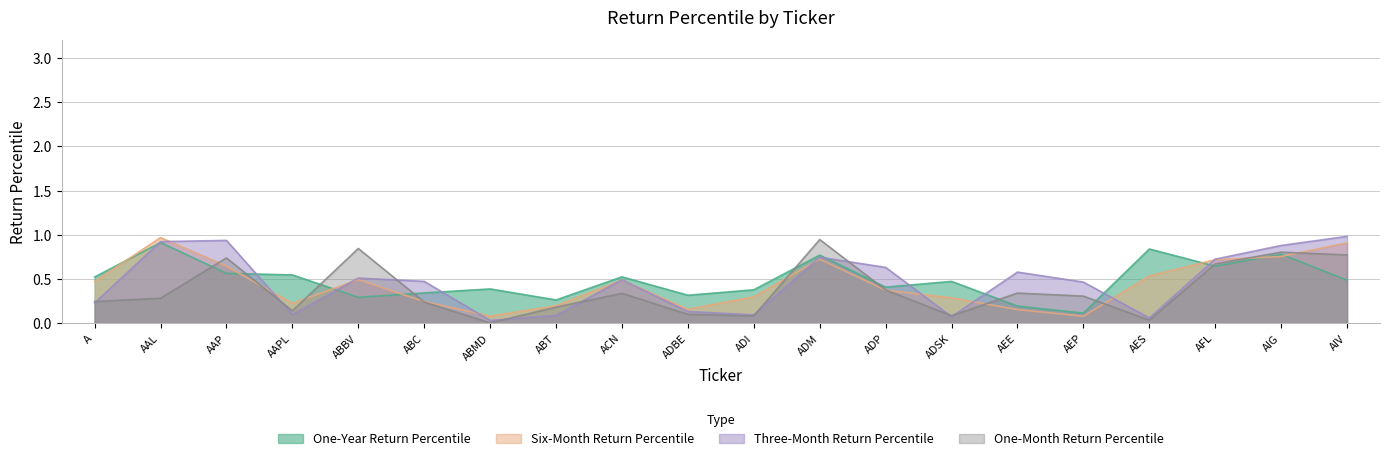

What is the label of the 15th point from the right?

ABC